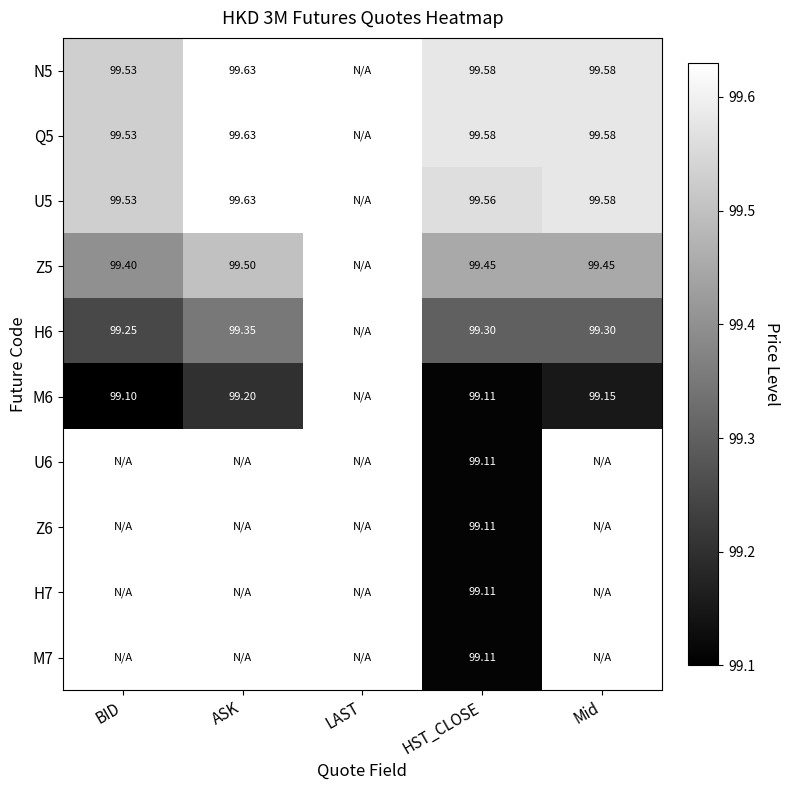

Is the value of Z5 at HST_CLOSE greater than the value of U5 at Mid?

No